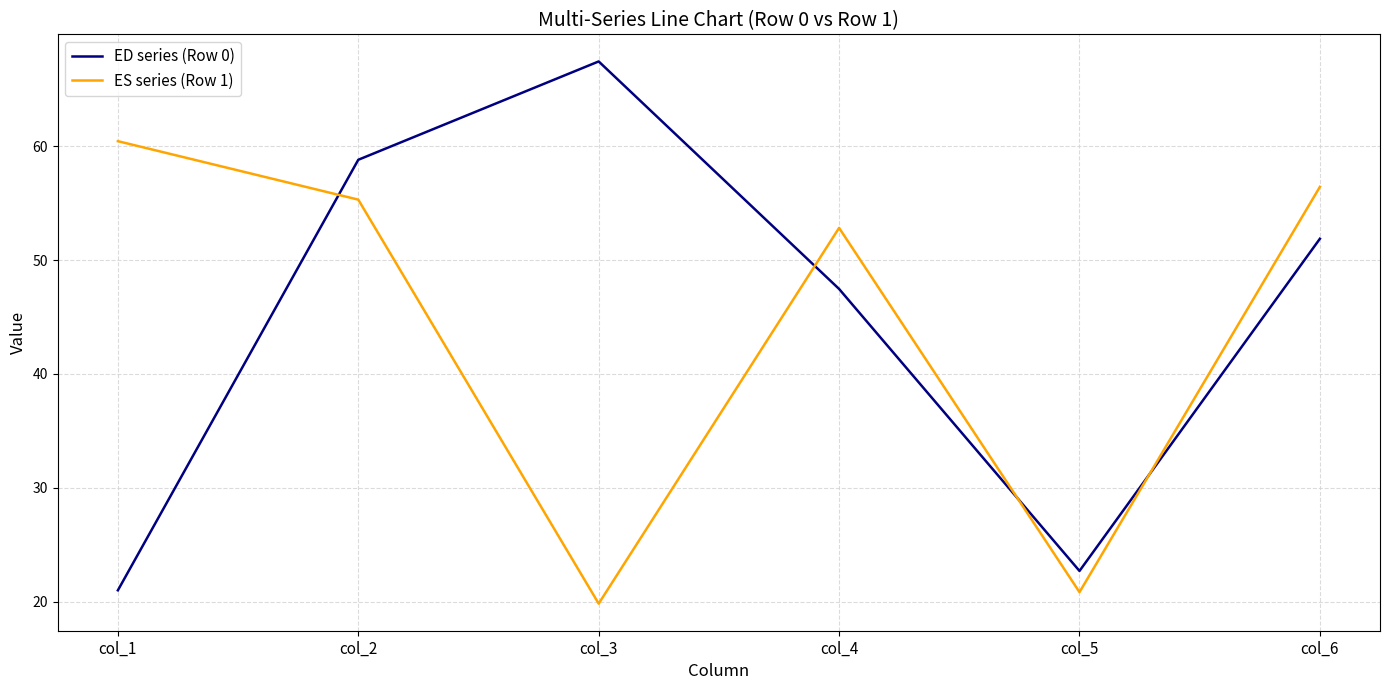

Reading right to left, what are all the values shown in this chart?

ED series (Row 0): col_6=51.9	col_5=22.7	col_4=47.5	col_3=67.4	col_2=58.8	col_1=21.0
ES series (Row 1): col_6=56.4	col_5=20.8	col_4=52.8	col_3=19.8	col_2=55.3	col_1=60.4